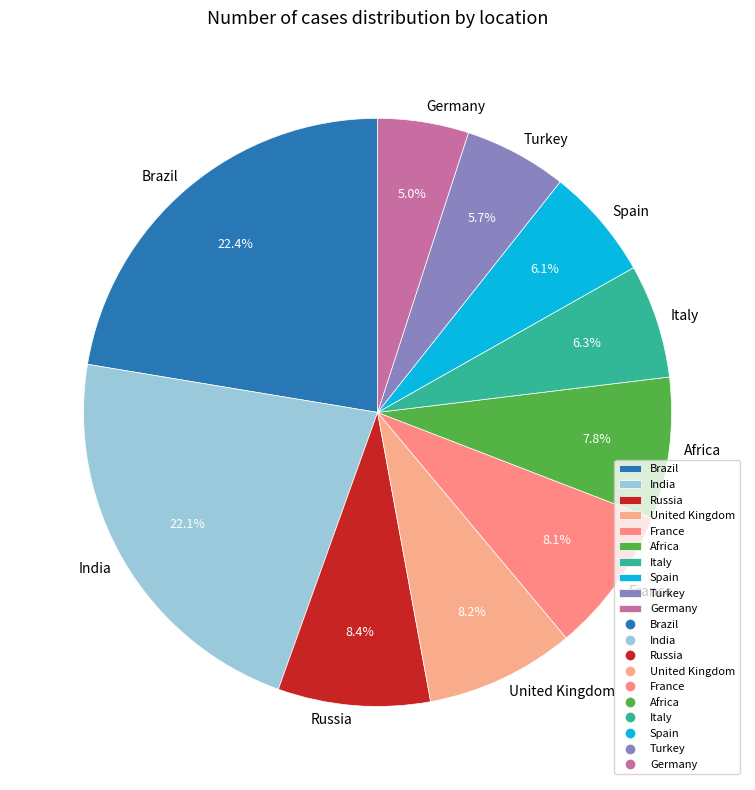

Between Russia and India, which is larger?

India